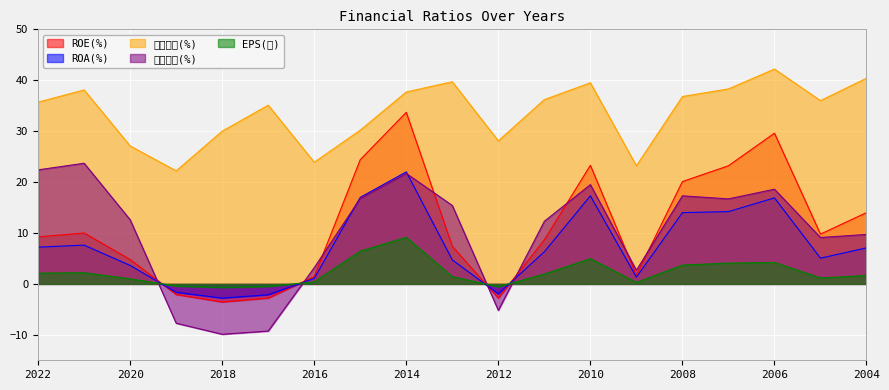

What is the value of the 稅後淨利(%) point at the 2nd from the left?

23.7